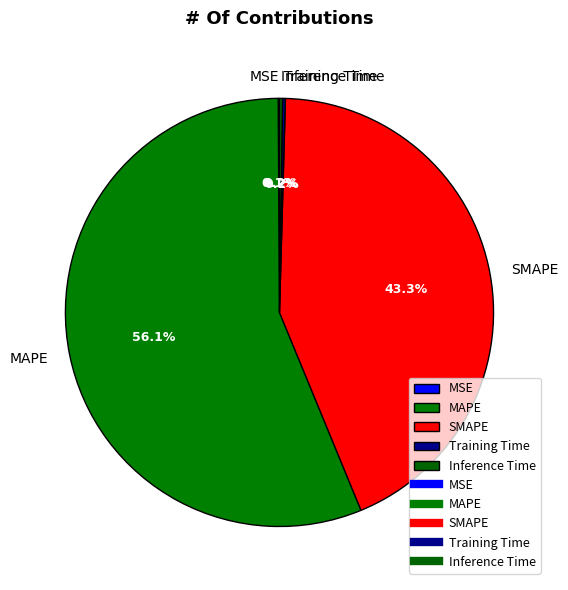

To the nearest percent, what percentage of the pie is MAPE?

56%